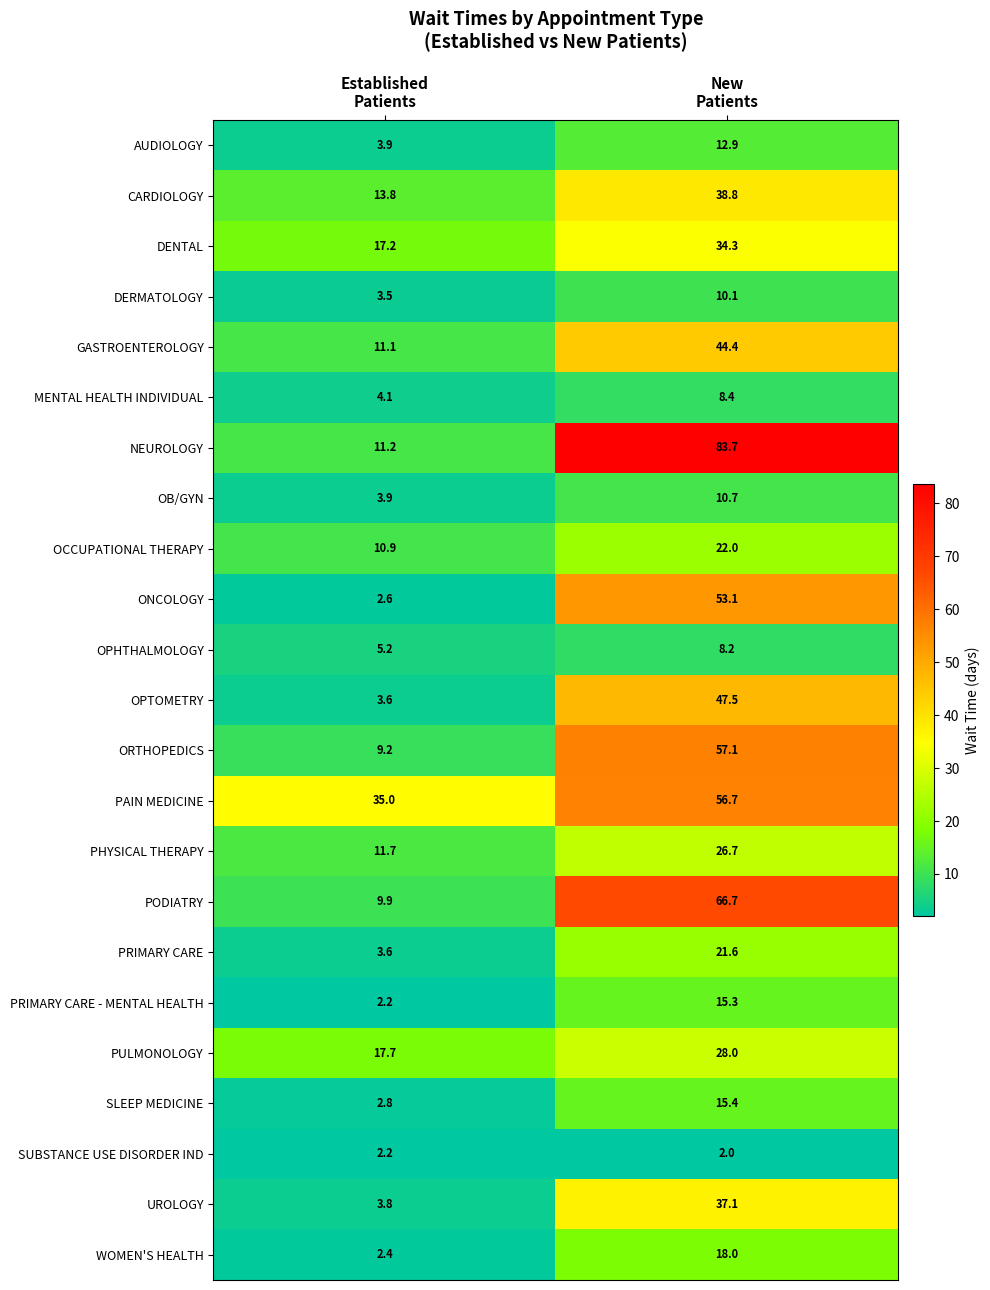

What is the maximum value shown in the chart?

83.7